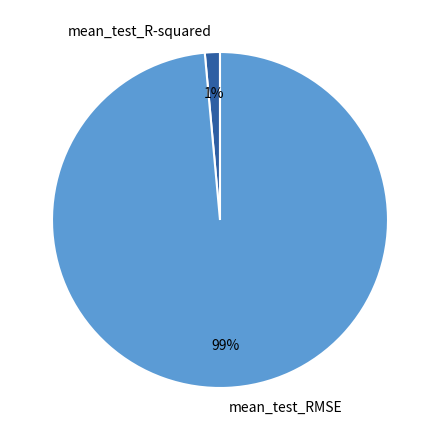

To the nearest percent, what percentage of the pie is mean_test_RMSE?

99%